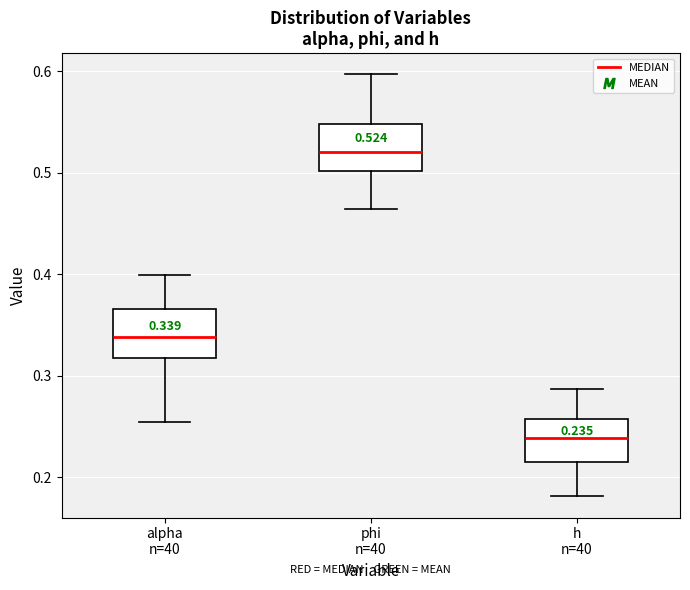

Which box has the highest median line?

phi n=40